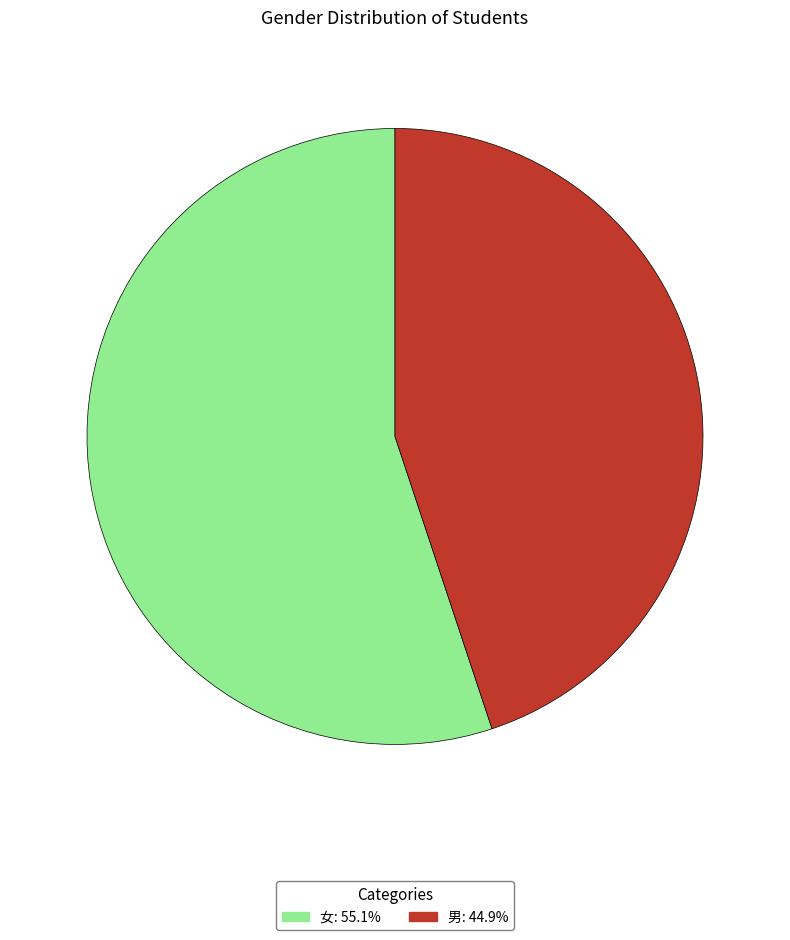

Which slice is the smallest?

男